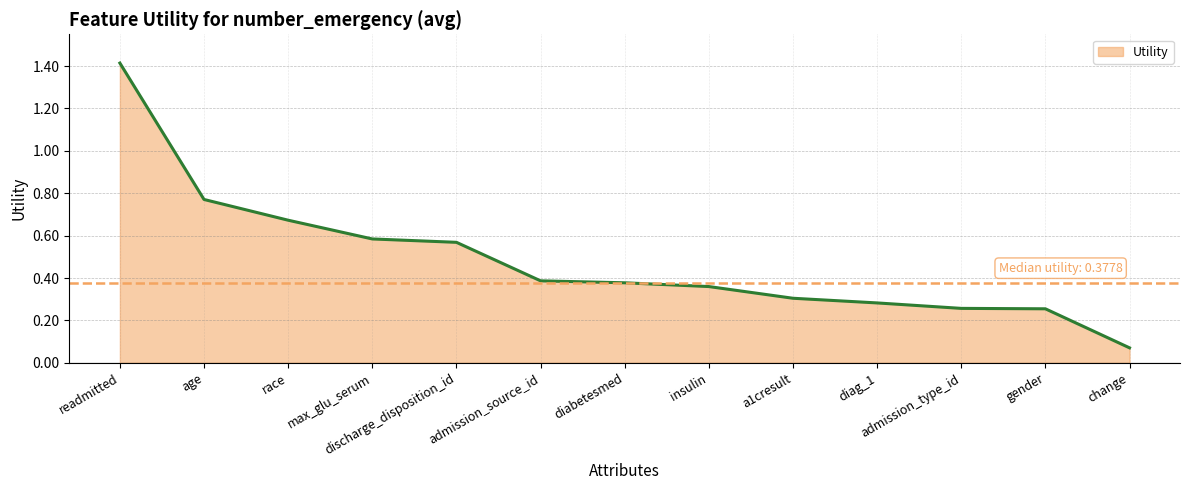

At which label is the value closest to 0?

change